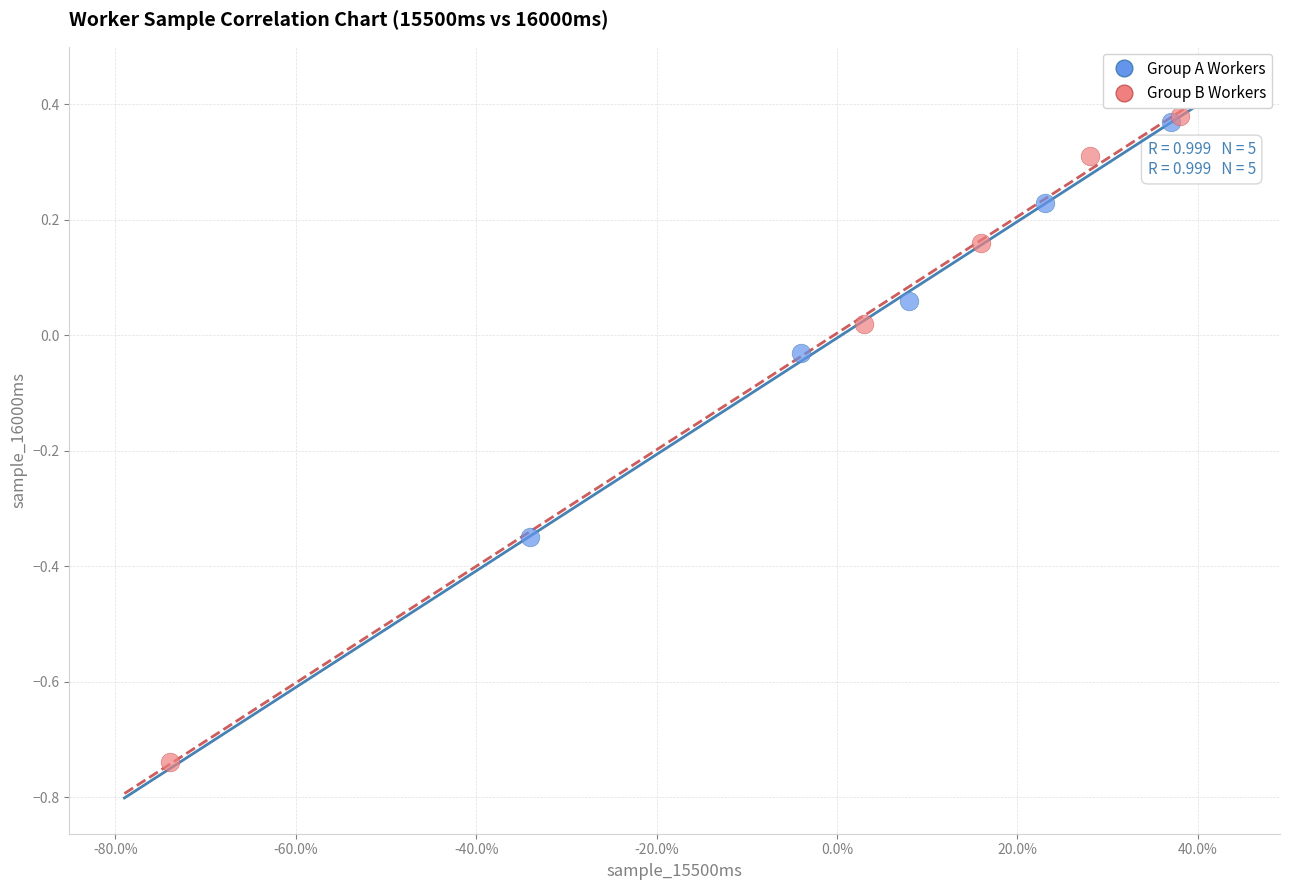

Which series has the largest Y range (max minus min)?

Group B Workers